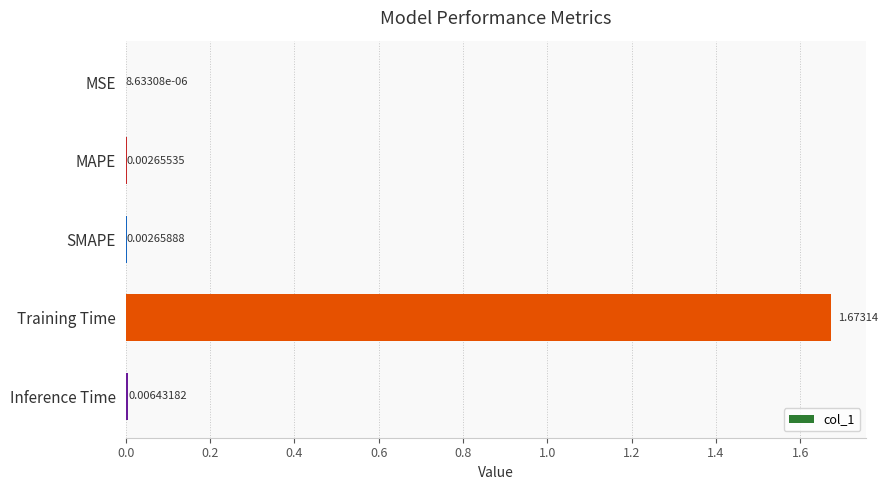

Which has a higher value, MAPE or SMAPE?

SMAPE